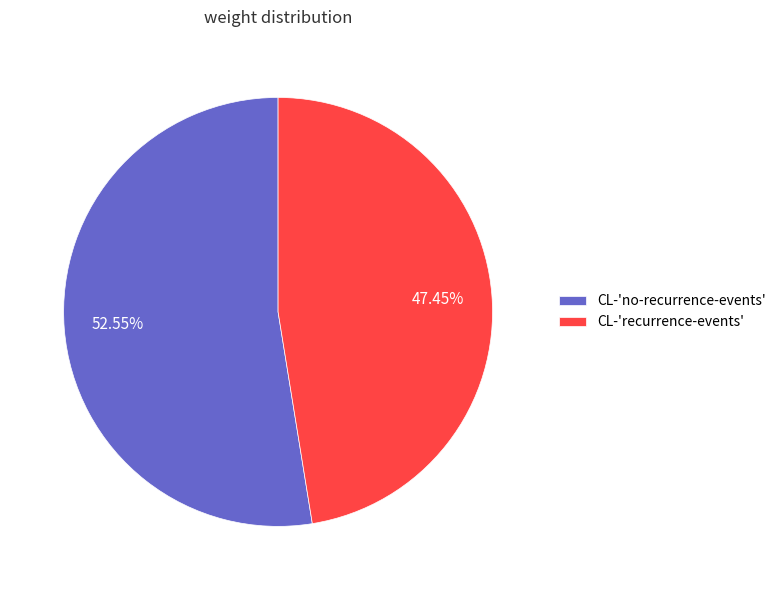

What portion of the pie excludes CL-'no-recurrence-events'?

47.4%